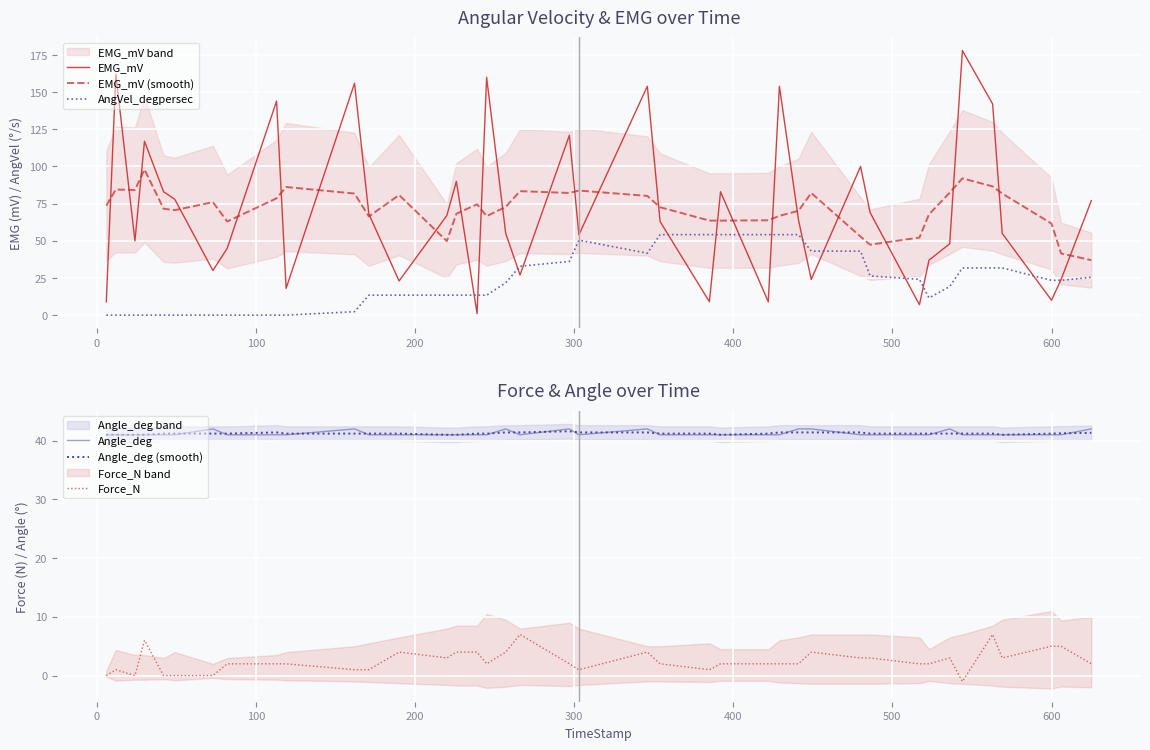

What is the maximum value for EMG_mV (smooth)?

98.0